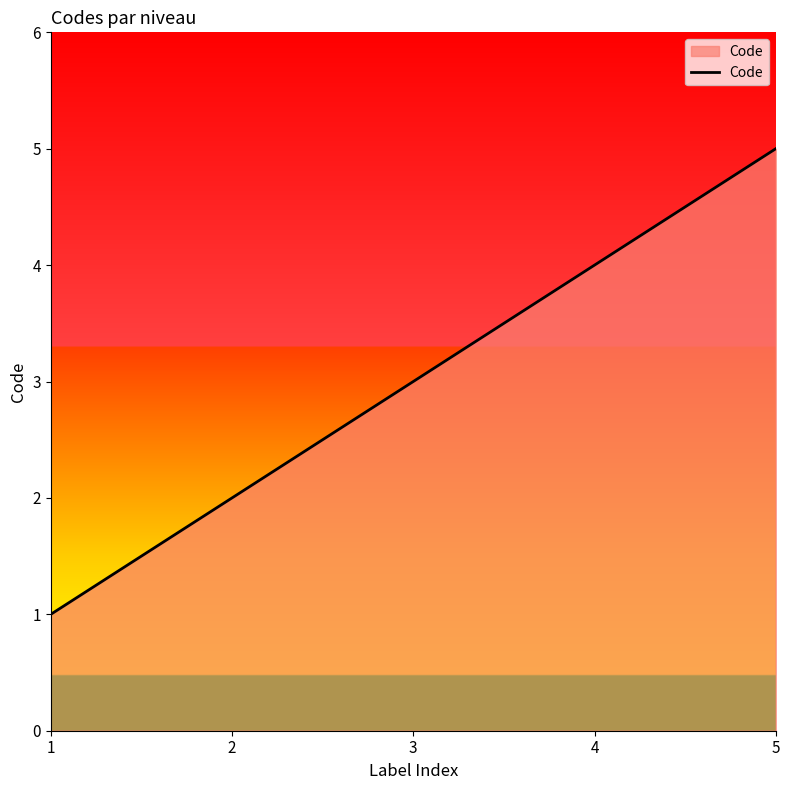

Reading left to right, extract all data points from this chart.

1=1	2=2	3=3	4=4	5=5